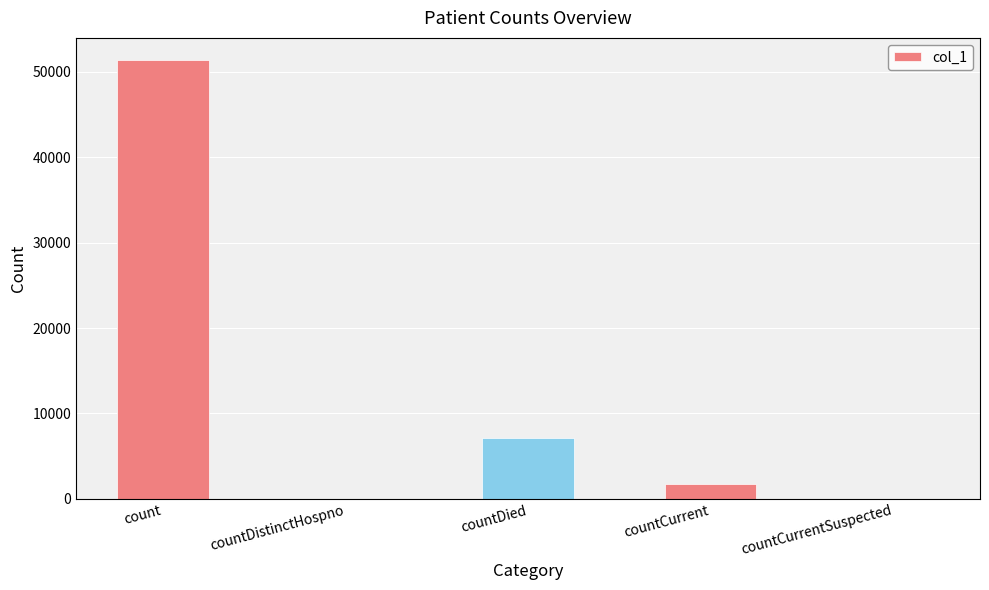

Are the bars horizontal?

No